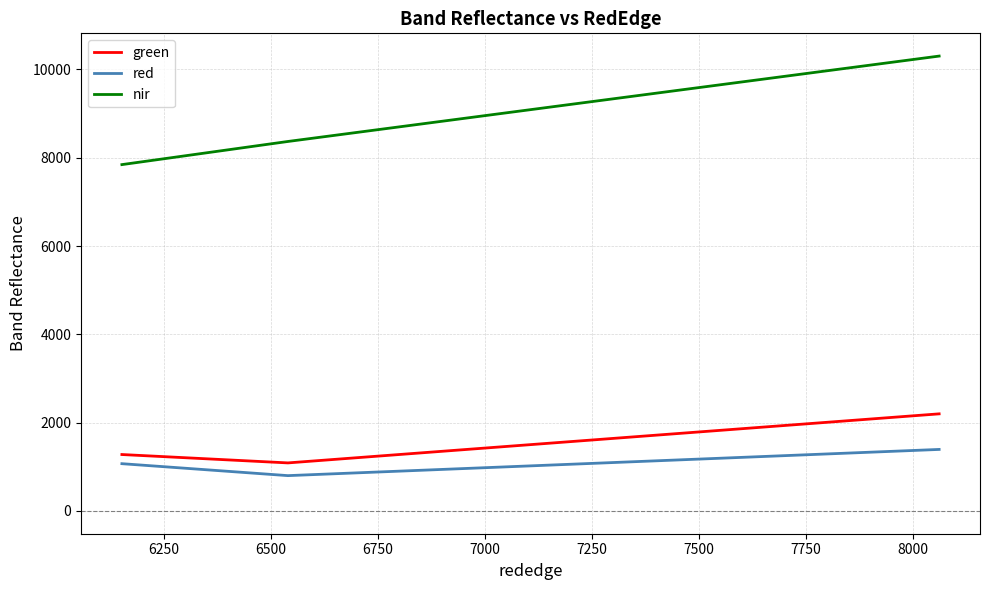

Reading left to right, what are all the values shown in this chart?

green: 1278.3	1088.6	2199.5
red: 1071.0	800.4	1393.8
nir: 7843.4	8367.5	10301.2